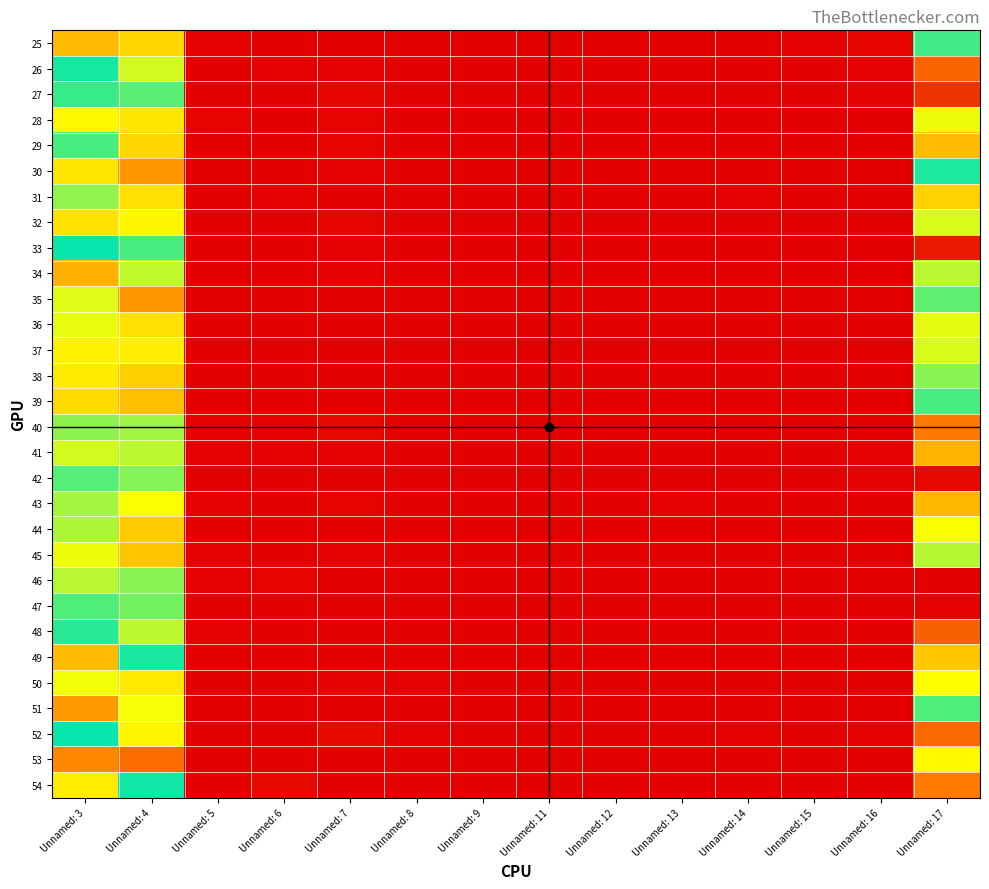

Reading left to right, extract all data points from this chart.

25: Unnamed: 3=0.2	Unnamed: 4=0.3	Unnamed: 5=0.0	Unnamed: 6=0.0	Unnamed: 7=0.0	Unnamed: 8=0.0	Unnamed: 9=0.0	Unnamed: 11=0.0	Unnamed: 12=0.0	Unnamed: 13=0.0	Unnamed: 14=0.0	Unnamed: 15=0.0	Unnamed: 16=0.0	Unnamed: 17=0.5
26: Unnamed: 3=0.5	Unnamed: 4=0.4	Unnamed: 5=0.0	Unnamed: 6=0.0	Unnamed: 7=0.0	Unnamed: 8=0.0	Unnamed: 9=0.0	Unnamed: 11=0.0	Unnamed: 12=0.0	Unnamed: 13=0.0	Unnamed: 14=0.0	Unnamed: 15=0.0	Unnamed: 16=0.0	Unnamed: 17=0.9
27: Unnamed: 3=0.5	Unnamed: 4=0.4	Unnamed: 5=0.0	Unnamed: 6=0.0	Unnamed: 7=0.0	Unnamed: 8=0.0	Unnamed: 9=0.0	Unnamed: 11=0.0	Unnamed: 12=0.0	Unnamed: 13=0.0	Unnamed: 14=0.0	Unnamed: 15=0.0	Unnamed: 16=0.0	Unnamed: 17=0.9
28: Unnamed: 3=0.3	Unnamed: 4=0.3	Unnamed: 5=0.0	Unnamed: 6=0.0	Unnamed: 7=0.0	Unnamed: 8=0.0	Unnamed: 9=0.0	Unnamed: 11=0.0	Unnamed: 12=0.0	Unnamed: 13=0.0	Unnamed: 14=0.0	Unnamed: 15=0.0	Unnamed: 16=0.0	Unnamed: 17=0.7
29: Unnamed: 3=0.5	Unnamed: 4=0.3	Unnamed: 5=0.0	Unnamed: 6=0.0	Unnamed: 7=0.0	Unnamed: 8=0.0	Unnamed: 9=0.0	Unnamed: 11=0.0	Unnamed: 12=0.0	Unnamed: 13=0.0	Unnamed: 14=0.0	Unnamed: 15=0.0	Unnamed: 16=0.0	Unnamed: 17=0.8
30: Unnamed: 3=0.3	Unnamed: 4=0.2	Unnamed: 5=0.0	Unnamed: 6=0.0	Unnamed: 7=0.0	Unnamed: 8=0.0	Unnamed: 9=0.0	Unnamed: 11=0.0	Unnamed: 12=0.0	Unnamed: 13=0.0	Unnamed: 14=0.0	Unnamed: 15=0.0	Unnamed: 16=0.0	Unnamed: 17=0.5
31: Unnamed: 3=0.4	Unnamed: 4=0.3	Unnamed: 5=0.0	Unnamed: 6=0.0	Unnamed: 7=0.0	Unnamed: 8=0.0	Unnamed: 9=0.0	Unnamed: 11=0.0	Unnamed: 12=0.0	Unnamed: 13=0.0	Unnamed: 14=0.0	Unnamed: 15=0.0	Unnamed: 16=0.0	Unnamed: 17=0.7
32: Unnamed: 3=0.3	Unnamed: 4=0.3	Unnamed: 5=0.0	Unnamed: 6=0.0	Unnamed: 7=0.0	Unnamed: 8=0.0	Unnamed: 9=0.0	Unnamed: 11=0.0	Unnamed: 12=0.0	Unnamed: 13=0.0	Unnamed: 14=0.0	Unnamed: 15=0.0	Unnamed: 16=0.0	Unnamed: 17=0.6
33: Unnamed: 3=0.5	Unnamed: 4=0.5	Unnamed: 5=0.0	Unnamed: 6=0.0	Unnamed: 7=0.0	Unnamed: 8=0.0	Unnamed: 9=0.0	Unnamed: 11=0.0	Unnamed: 12=0.0	Unnamed: 13=0.0	Unnamed: 14=0.0	Unnamed: 15=0.0	Unnamed: 16=0.0	Unnamed: 17=1.0
34: Unnamed: 3=0.2	Unnamed: 4=0.4	Unnamed: 5=0.0	Unnamed: 6=0.0	Unnamed: 7=0.0	Unnamed: 8=0.0	Unnamed: 9=0.0	Unnamed: 11=0.0	Unnamed: 12=0.0	Unnamed: 13=0.0	Unnamed: 14=0.0	Unnamed: 15=0.0	Unnamed: 16=0.0	Unnamed: 17=0.6
35: Unnamed: 3=0.4	Unnamed: 4=0.2	Unnamed: 5=0.0	Unnamed: 6=0.0	Unnamed: 7=0.0	Unnamed: 8=0.0	Unnamed: 9=0.0	Unnamed: 11=0.0	Unnamed: 12=0.0	Unnamed: 13=0.0	Unnamed: 14=0.0	Unnamed: 15=0.0	Unnamed: 16=0.0	Unnamed: 17=0.6
36: Unnamed: 3=0.3	Unnamed: 4=0.3	Unnamed: 5=0.0	Unnamed: 6=0.0	Unnamed: 7=0.0	Unnamed: 8=0.0	Unnamed: 9=0.0	Unnamed: 11=0.0	Unnamed: 12=0.0	Unnamed: 13=0.0	Unnamed: 14=0.0	Unnamed: 15=0.0	Unnamed: 16=0.0	Unnamed: 17=0.7
37: Unnamed: 3=0.3	Unnamed: 4=0.3	Unnamed: 5=0.0	Unnamed: 6=0.0	Unnamed: 7=0.0	Unnamed: 8=0.0	Unnamed: 9=0.0	Unnamed: 11=0.0	Unnamed: 12=0.0	Unnamed: 13=0.0	Unnamed: 14=0.0	Unnamed: 15=0.0	Unnamed: 16=0.0	Unnamed: 17=0.6
38: Unnamed: 3=0.3	Unnamed: 4=0.3	Unnamed: 5=0.0	Unnamed: 6=0.0	Unnamed: 7=0.0	Unnamed: 8=0.0	Unnamed: 9=0.0	Unnamed: 11=0.0	Unnamed: 12=0.0	Unnamed: 13=0.0	Unnamed: 14=0.0	Unnamed: 15=0.0	Unnamed: 16=0.0	Unnamed: 17=0.6
39: Unnamed: 3=0.3	Unnamed: 4=0.3	Unnamed: 5=0.0	Unnamed: 6=0.0	Unnamed: 7=0.0	Unnamed: 8=0.0	Unnamed: 9=0.0	Unnamed: 11=0.0	Unnamed: 12=0.0	Unnamed: 13=0.0	Unnamed: 14=0.0	Unnamed: 15=0.0	Unnamed: 16=0.0	Unnamed: 17=0.5
40: Unnamed: 3=0.4	Unnamed: 4=0.4	Unnamed: 5=0.0	Unnamed: 6=0.0	Unnamed: 7=0.0	Unnamed: 8=0.0	Unnamed: 9=0.0	Unnamed: 11=0.0	Unnamed: 12=0.0	Unnamed: 13=0.0	Unnamed: 14=0.0	Unnamed: 15=0.0	Unnamed: 16=0.0	Unnamed: 17=0.8
41: Unnamed: 3=0.4	Unnamed: 4=0.4	Unnamed: 5=0.0	Unnamed: 6=0.0	Unnamed: 7=0.0	Unnamed: 8=0.0	Unnamed: 9=0.0	Unnamed: 11=0.0	Unnamed: 12=0.0	Unnamed: 13=0.0	Unnamed: 14=0.0	Unnamed: 15=0.0	Unnamed: 16=0.0	Unnamed: 17=0.8
42: Unnamed: 3=0.6	Unnamed: 4=0.4	Unnamed: 5=0.0	Unnamed: 6=0.0	Unnamed: 7=0.0	Unnamed: 8=0.0	Unnamed: 9=0.0	Unnamed: 11=0.0	Unnamed: 12=0.0	Unnamed: 13=0.0	Unnamed: 14=0.0	Unnamed: 15=0.0	Unnamed: 16=0.0	Unnamed: 17=1.0
43: Unnamed: 3=0.4	Unnamed: 4=0.3	Unnamed: 5=0.0	Unnamed: 6=0.0	Unnamed: 7=0.0	Unnamed: 8=0.0	Unnamed: 9=0.0	Unnamed: 11=0.0	Unnamed: 12=0.0	Unnamed: 13=0.0	Unnamed: 14=0.0	Unnamed: 15=0.0	Unnamed: 16=0.0	Unnamed: 17=0.8
44: Unnamed: 3=0.4	Unnamed: 4=0.3	Unnamed: 5=0.0	Unnamed: 6=0.0	Unnamed: 7=0.0	Unnamed: 8=0.0	Unnamed: 9=0.0	Unnamed: 11=0.0	Unnamed: 12=0.0	Unnamed: 13=0.0	Unnamed: 14=0.0	Unnamed: 15=0.0	Unnamed: 16=0.0	Unnamed: 17=0.7
45: Unnamed: 3=0.3	Unnamed: 4=0.3	Unnamed: 5=0.0	Unnamed: 6=0.0	Unnamed: 7=0.0	Unnamed: 8=0.0	Unnamed: 9=0.0	Unnamed: 11=0.0	Unnamed: 12=0.0	Unnamed: 13=0.0	Unnamed: 14=0.0	Unnamed: 15=0.0	Unnamed: 16=0.0	Unnamed: 17=0.6
46: Unnamed: 3=0.4	Unnamed: 4=0.6	Unnamed: 5=0.0	Unnamed: 6=0.0	Unnamed: 7=0.0	Unnamed: 8=0.0	Unnamed: 9=0.0	Unnamed: 11=0.0	Unnamed: 12=0.0	Unnamed: 13=0.0	Unnamed: 14=0.0	Unnamed: 15=0.0	Unnamed: 16=0.0	Unnamed: 17=1.0
47: Unnamed: 3=0.6	Unnamed: 4=0.4	Unnamed: 5=0.0	Unnamed: 6=0.0	Unnamed: 7=0.0	Unnamed: 8=0.0	Unnamed: 9=0.0	Unnamed: 11=0.0	Unnamed: 12=0.0	Unnamed: 13=0.0	Unnamed: 14=0.0	Unnamed: 15=0.0	Unnamed: 16=0.0	Unnamed: 17=1.0
48: Unnamed: 3=0.5	Unnamed: 4=0.4	Unnamed: 5=0.0	Unnamed: 6=0.0	Unnamed: 7=0.0	Unnamed: 8=0.0	Unnamed: 9=0.0	Unnamed: 11=0.0	Unnamed: 12=0.0	Unnamed: 13=0.0	Unnamed: 14=0.0	Unnamed: 15=0.0	Unnamed: 16=0.0	Unnamed: 17=0.9
49: Unnamed: 3=0.2	Unnamed: 4=0.5	Unnamed: 5=0.0	Unnamed: 6=0.0	Unnamed: 7=0.0	Unnamed: 8=0.0	Unnamed: 9=0.0	Unnamed: 11=0.0	Unnamed: 12=0.0	Unnamed: 13=0.0	Unnamed: 14=0.0	Unnamed: 15=0.0	Unnamed: 16=0.0	Unnamed: 17=0.7
50: Unnamed: 3=0.3	Unnamed: 4=0.3	Unnamed: 5=0.0	Unnamed: 6=0.0	Unnamed: 7=0.0	Unnamed: 8=0.0	Unnamed: 9=0.0	Unnamed: 11=0.0	Unnamed: 12=0.0	Unnamed: 13=0.0	Unnamed: 14=0.0	Unnamed: 15=0.0	Unnamed: 16=0.0	Unnamed: 17=0.7
51: Unnamed: 3=0.2	Unnamed: 4=0.3	Unnamed: 5=0.0	Unnamed: 6=0.0	Unnamed: 7=0.0	Unnamed: 8=0.0	Unnamed: 9=0.0	Unnamed: 11=0.0	Unnamed: 12=0.0	Unnamed: 13=0.0	Unnamed: 14=0.0	Unnamed: 15=0.0	Unnamed: 16=0.0	Unnamed: 17=0.6
52: Unnamed: 3=0.5	Unnamed: 4=0.3	Unnamed: 5=0.0	Unnamed: 6=0.0	Unnamed: 7=0.0	Unnamed: 8=0.0	Unnamed: 9=0.0	Unnamed: 11=0.0	Unnamed: 12=0.0	Unnamed: 13=0.0	Unnamed: 14=0.0	Unnamed: 15=0.0	Unnamed: 16=0.0	Unnamed: 17=0.9
53: Unnamed: 3=0.2	Unnamed: 4=0.1	Unnamed: 5=0.0	Unnamed: 6=0.0	Unnamed: 7=0.0	Unnamed: 8=0.0	Unnamed: 9=0.0	Unnamed: 11=0.0	Unnamed: 12=0.0	Unnamed: 13=0.0	Unnamed: 14=0.0	Unnamed: 15=0.0	Unnamed: 16=0.0	Unnamed: 17=0.3
54: Unnamed: 3=0.3	Unnamed: 4=0.5	Unnamed: 5=0.0	Unnamed: 6=0.0	Unnamed: 7=0.0	Unnamed: 8=0.0	Unnamed: 9=0.0	Unnamed: 11=0.0	Unnamed: 12=0.0	Unnamed: 13=0.0	Unnamed: 14=0.0	Unnamed: 15=0.0	Unnamed: 16=0.0	Unnamed: 17=0.8